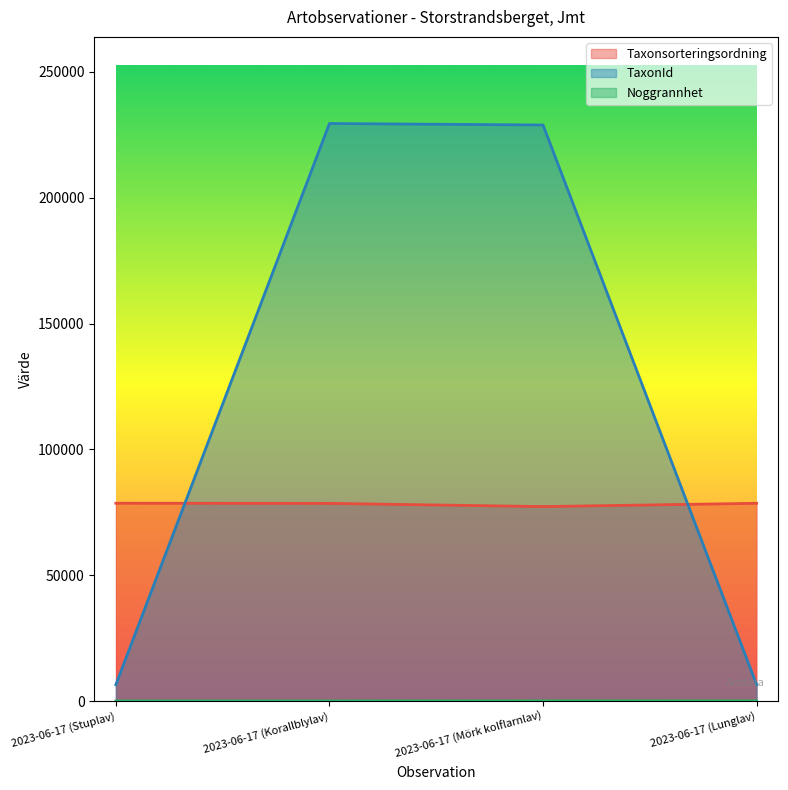

Which has a higher value, 2023-06-17 (Lunglav) or 2023-06-17 (Stuplav)?

2023-06-17 (Stuplav)